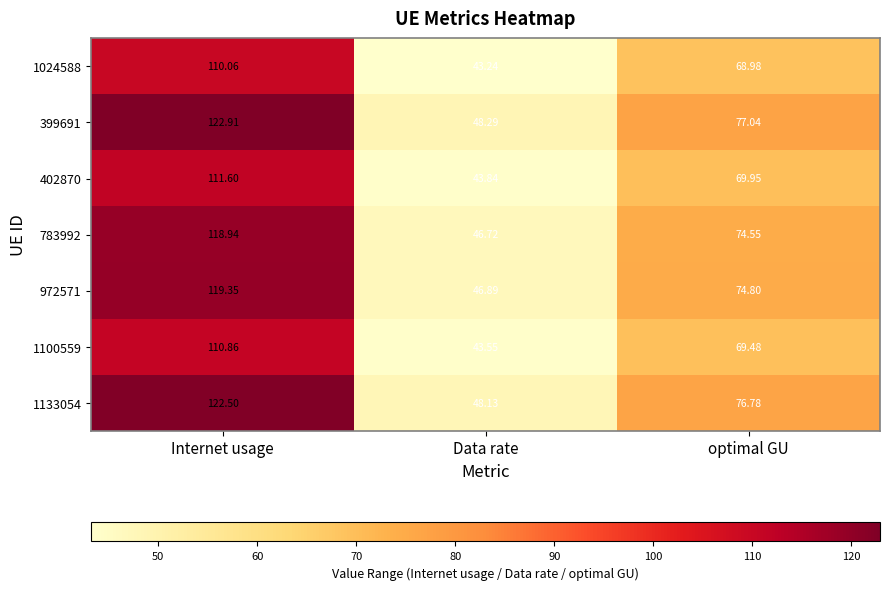

At which label does 972571 reach its minimum?

Data rate